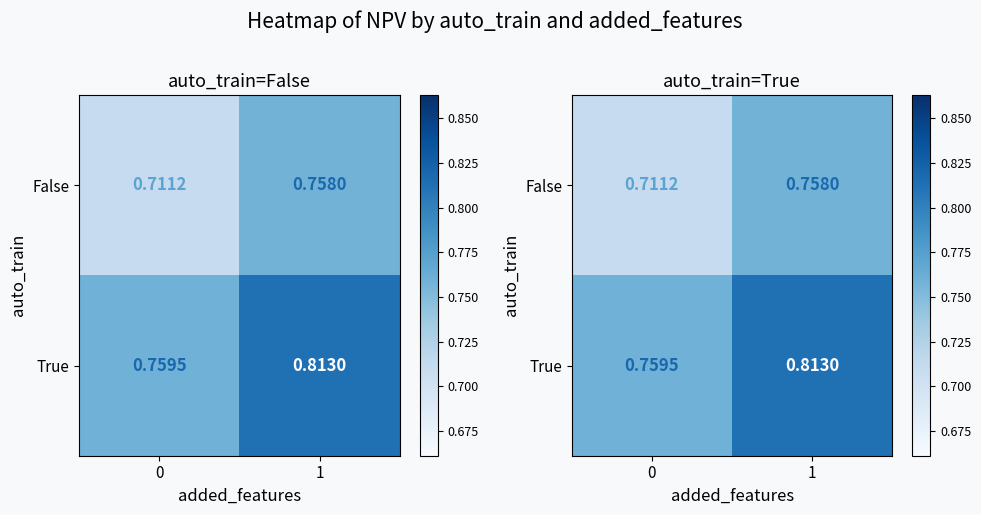

True or false: True has a value of 0.2 at 1.

False